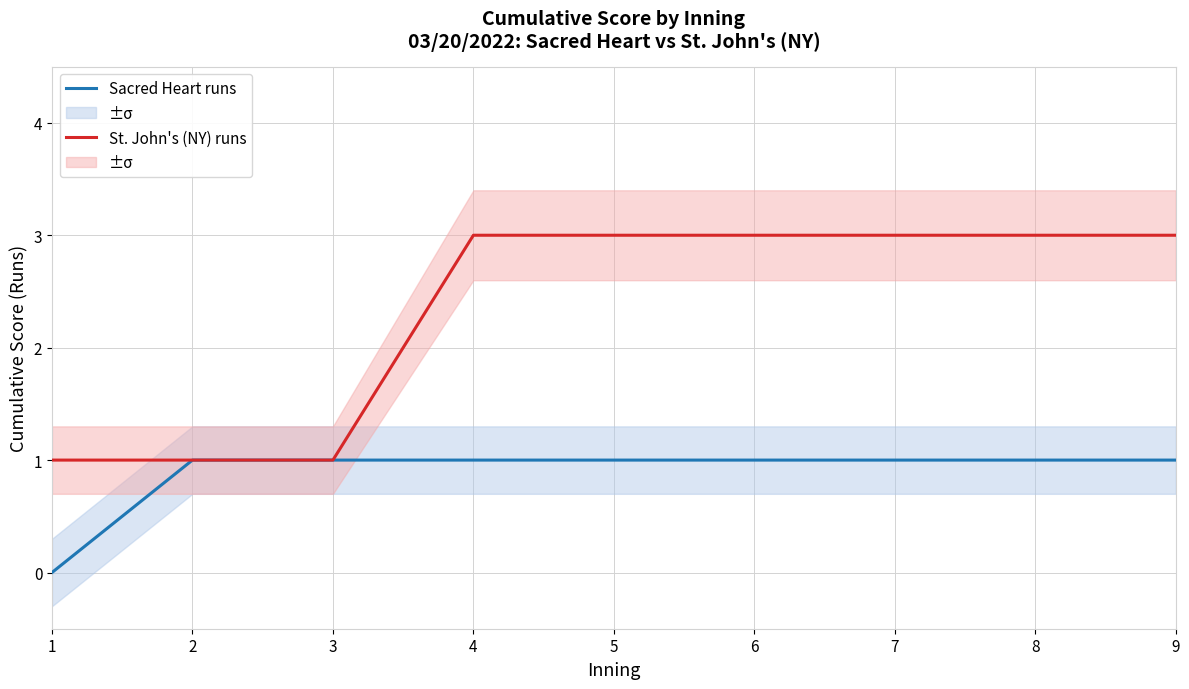

Between 7 and 9, which series saw the biggest shift?

Sacred Heart runs